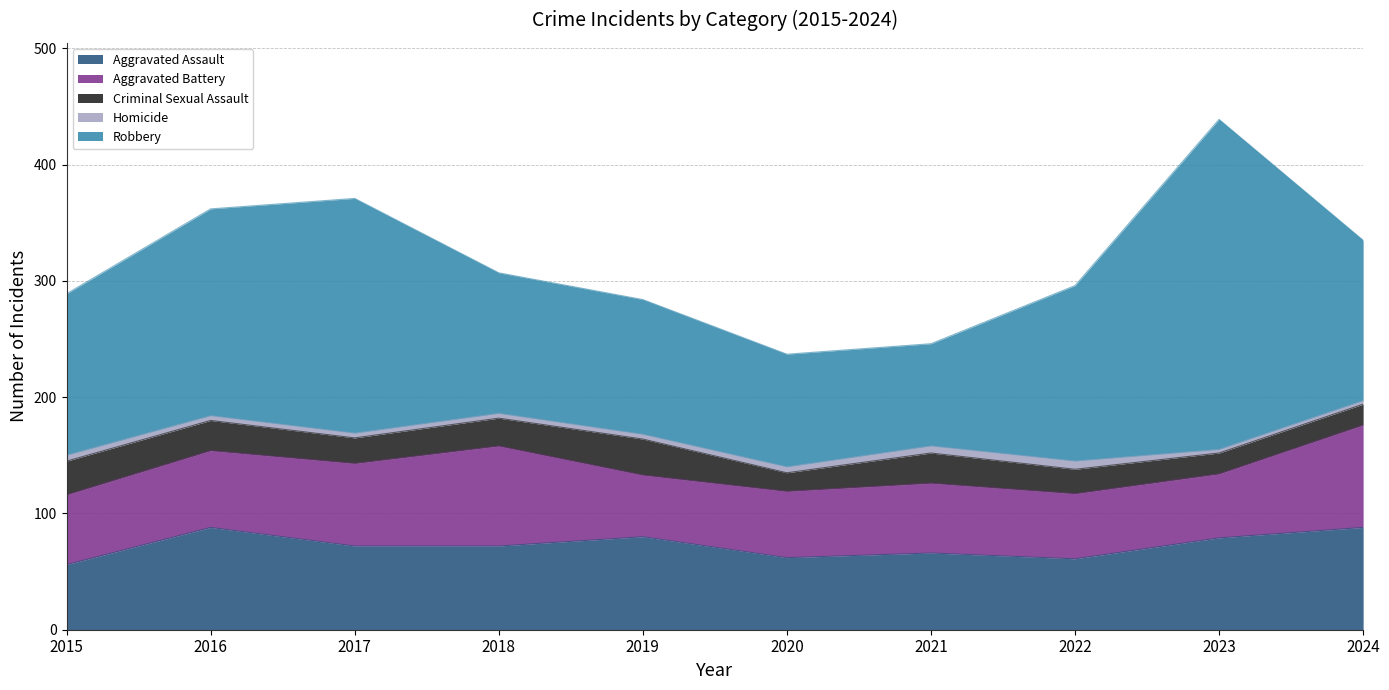

Which category has the lowest value across all series?

2023